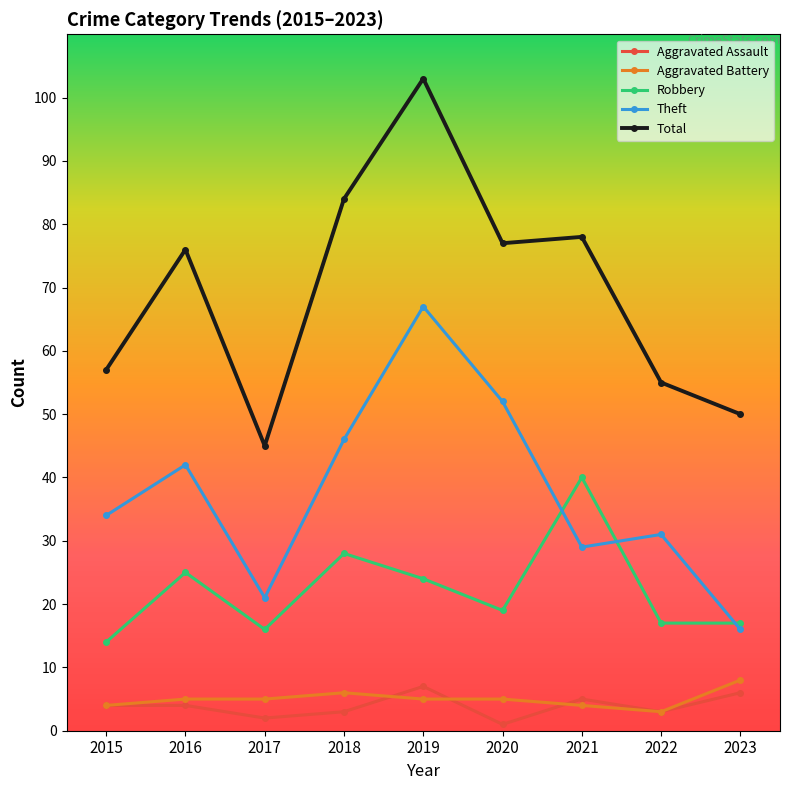

How many times do Theft and Robbery cross each other?

3